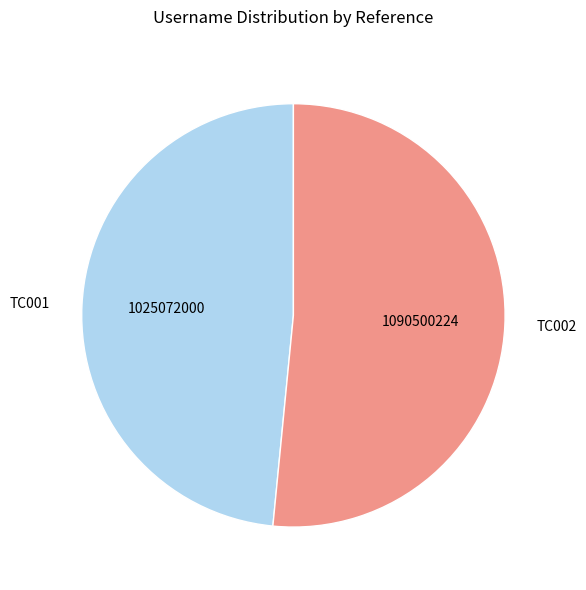

Between TC001 and TC002, which is larger?

TC002